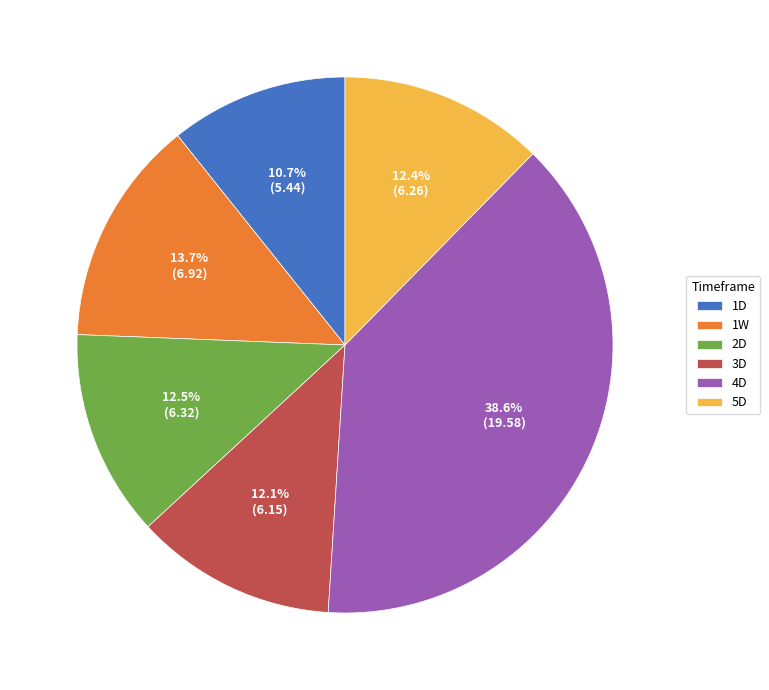

Which category has the smallest portion of the pie?

1D